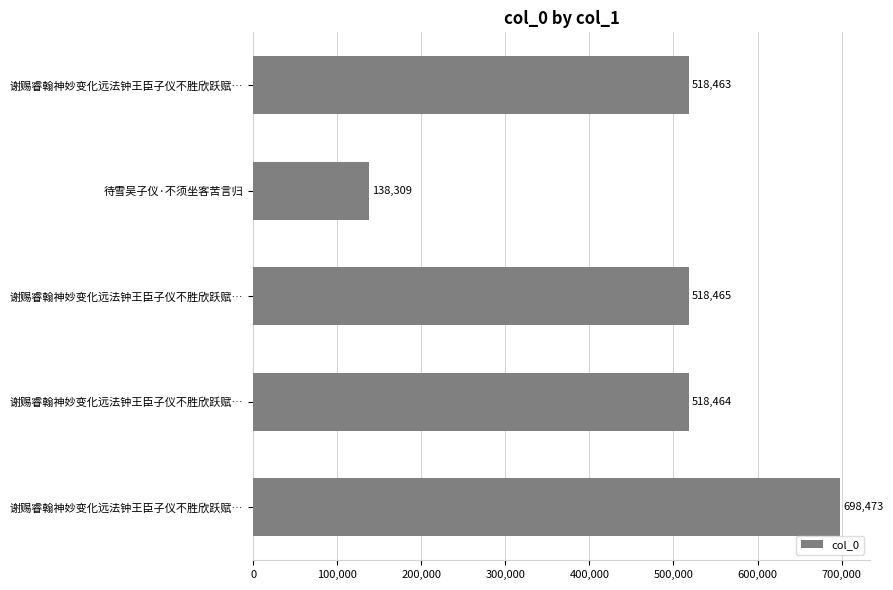

How many values are below 518464?

2